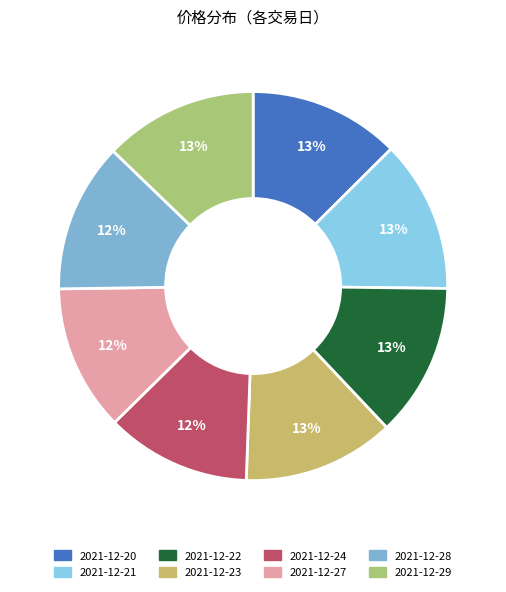

The 2021-12-20 slice represents 1% of the pie. True or false?

False